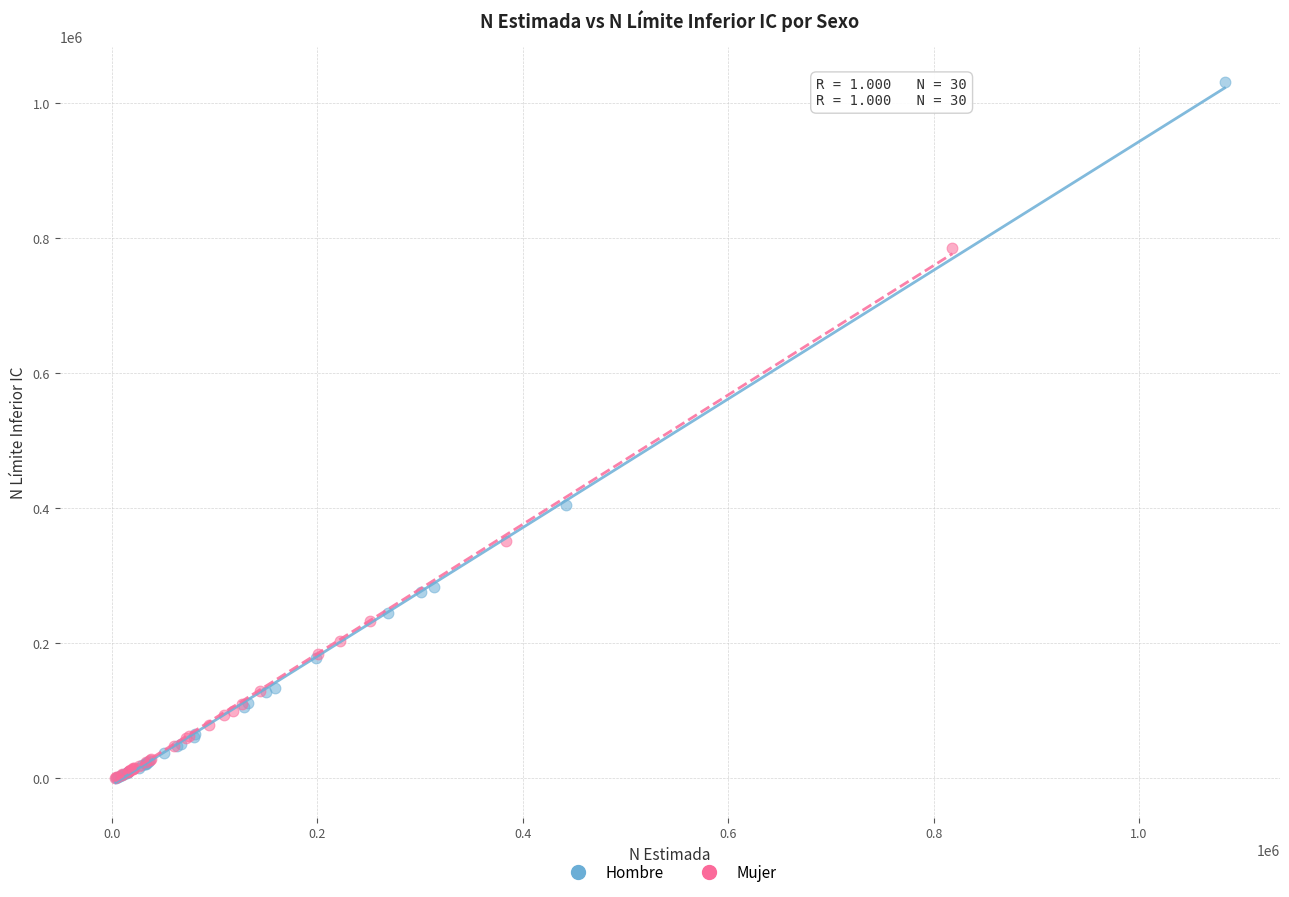

Which series contains the highest Y value?

Hombre